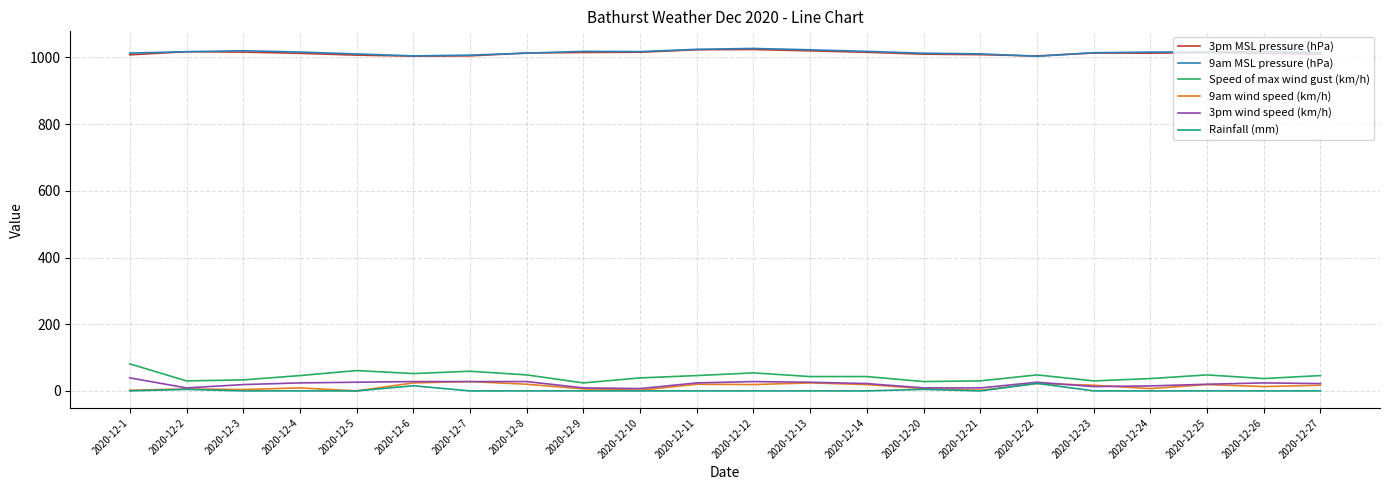

Which series has the widest spread of values?

Speed of max wind gust (km/h)